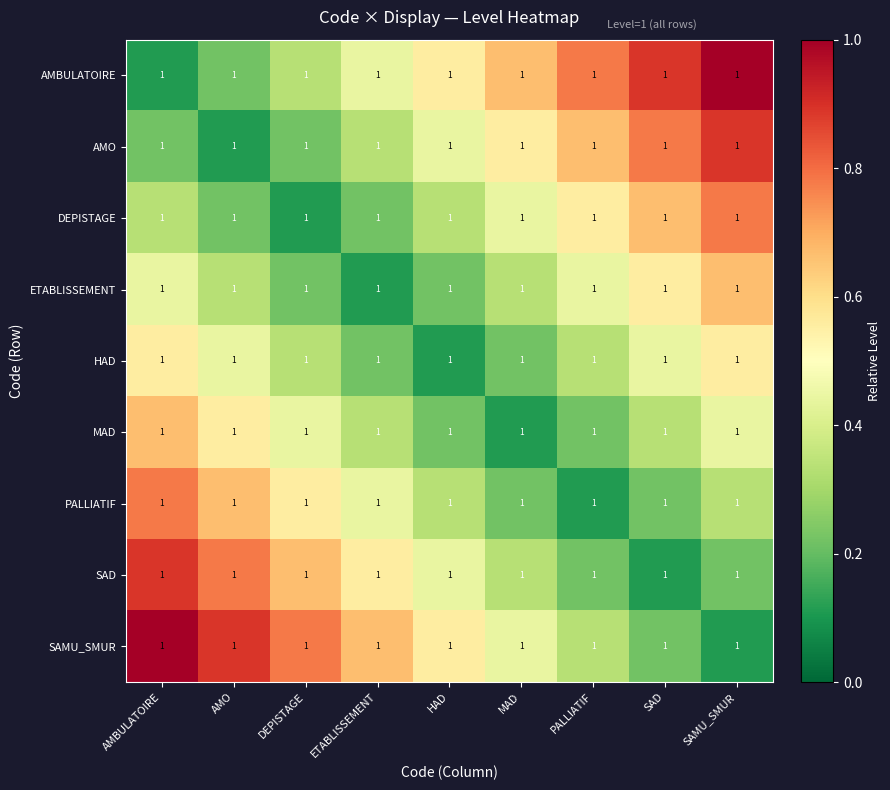

Rank the series by their maximum value, from highest to lowest.

AMBULATOIRE, SAMU_SMUR, AMO, SAD, DEPISTAGE, PALLIATIF, ETABLISSEMENT, MAD, HAD